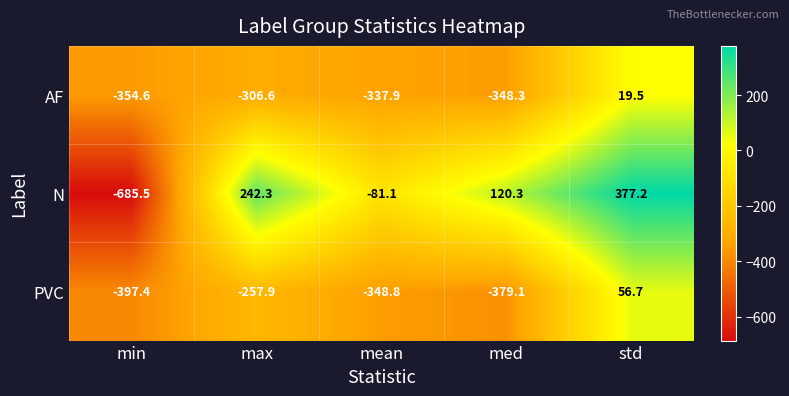

The value of PVC at max is -257.9. True or false?

True